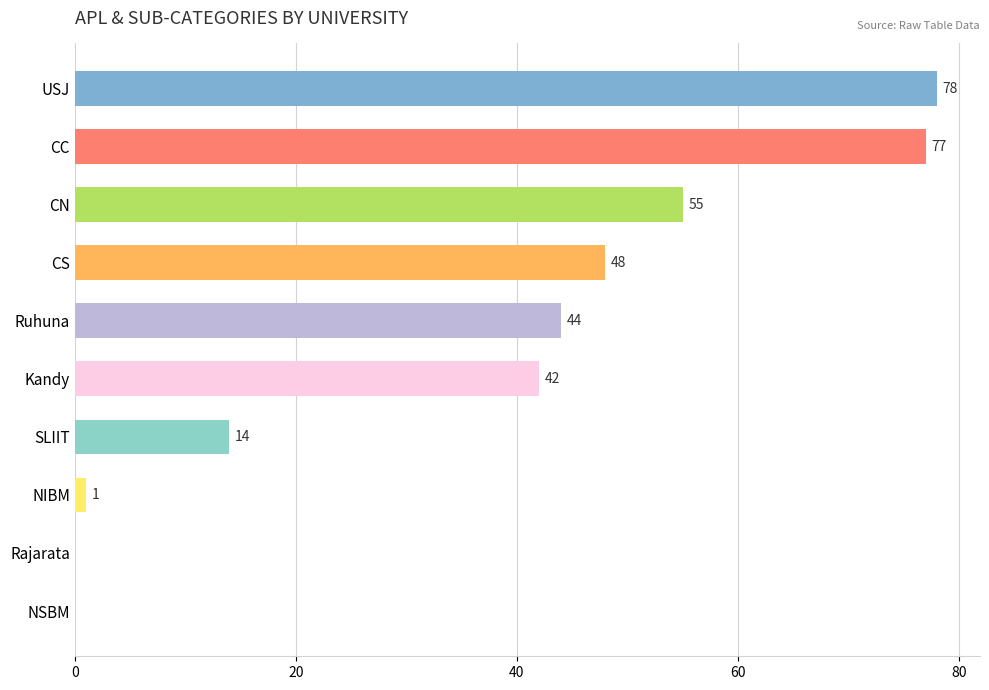

Approximately how many times larger is the value at USJ compared to Ruhuna?

1.8